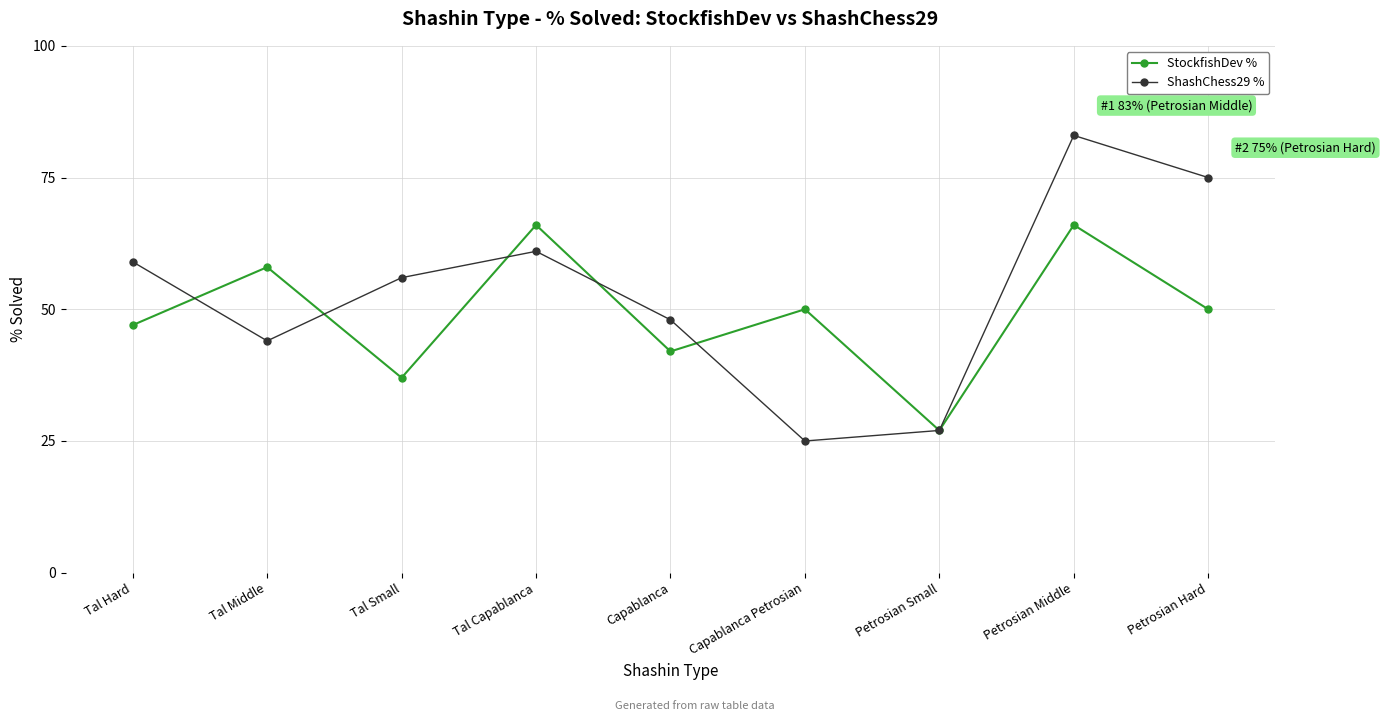

How many interior local valleys does the ShashChess29 % series have?

2